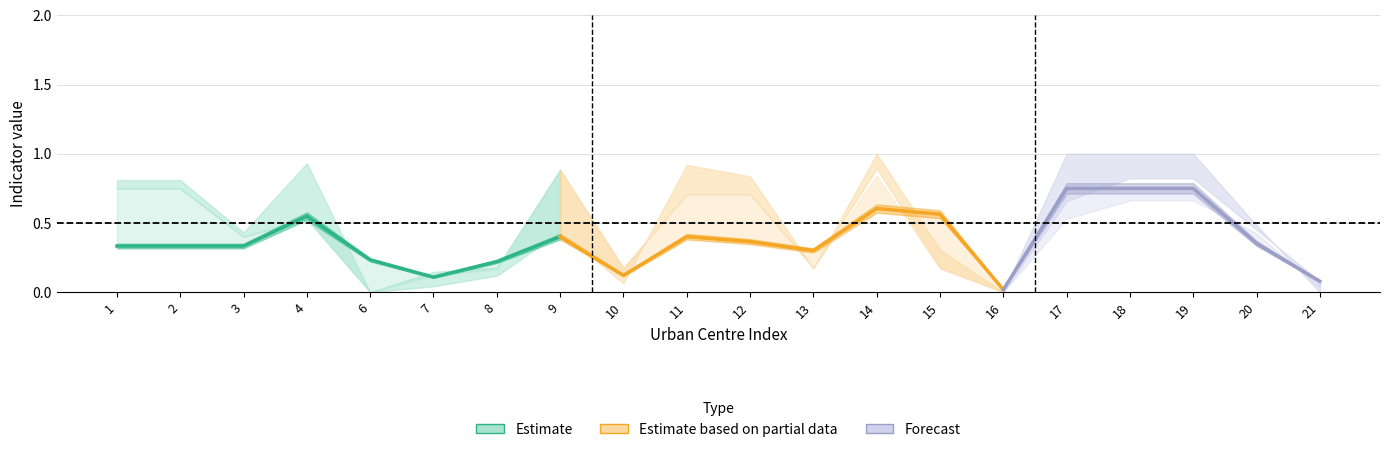

What is the difference between the highest and lowest values at 15?

0.4